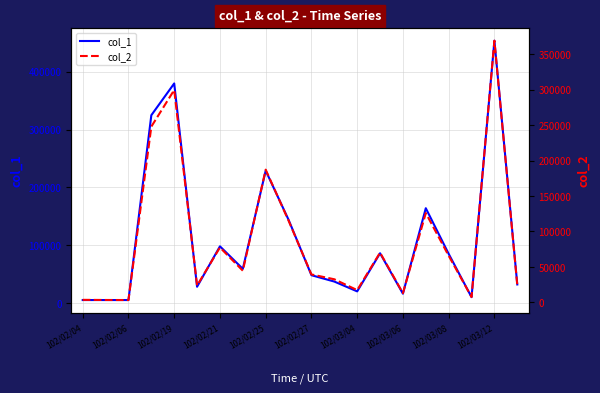

What is the highest value of the col_1 series?

454000